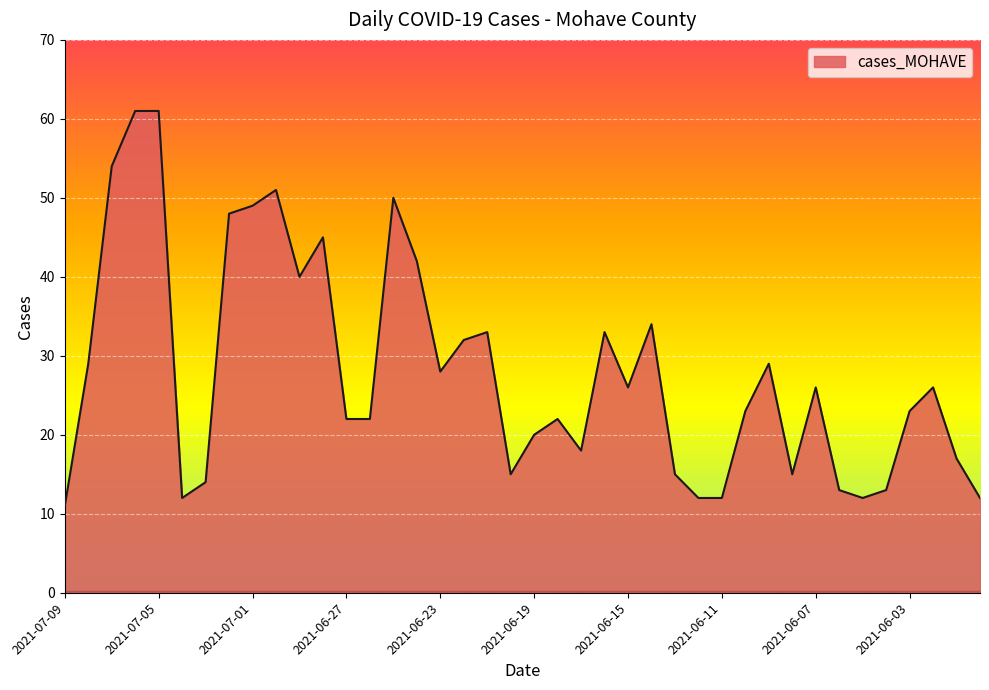

What is the difference between the maximum and minimum values?

50